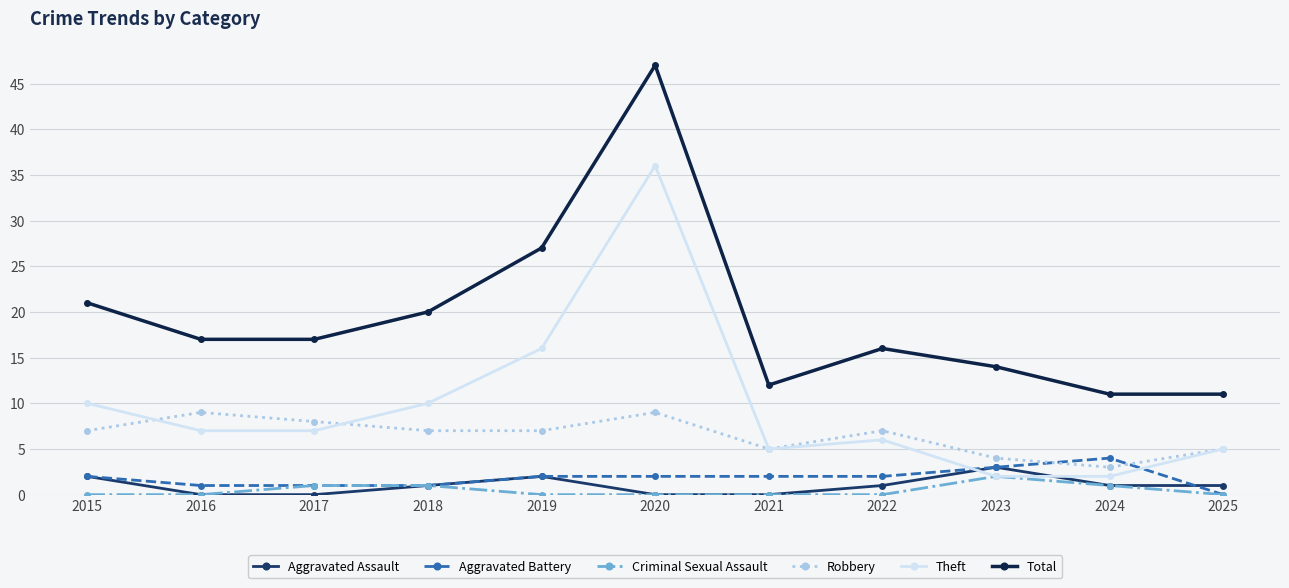

What is the value of the Aggravated Battery point at the 1st from the left?

2